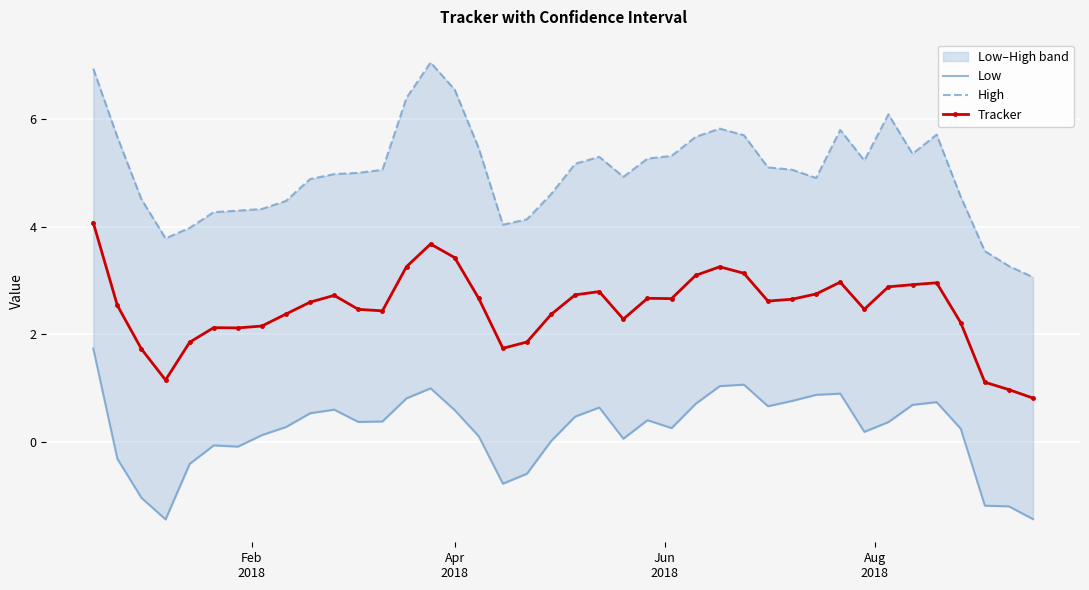

True or false: Tracker has more than 0 points higher than both neighbors.

True